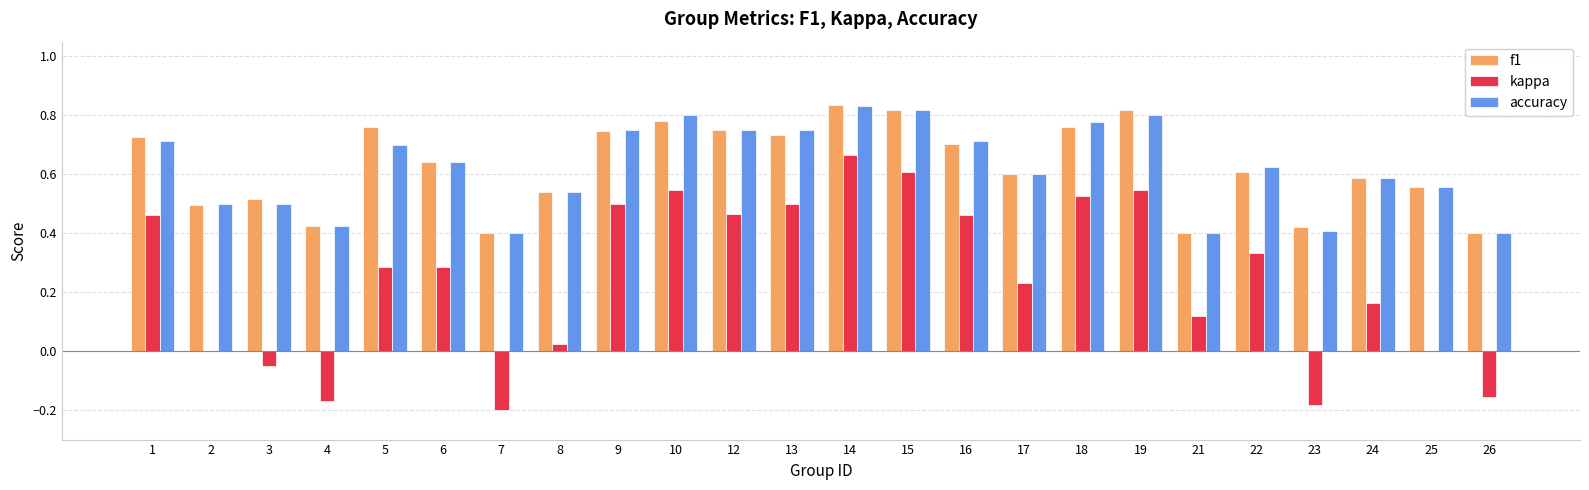

Between 8 and 12, which series saw the biggest shift?

kappa